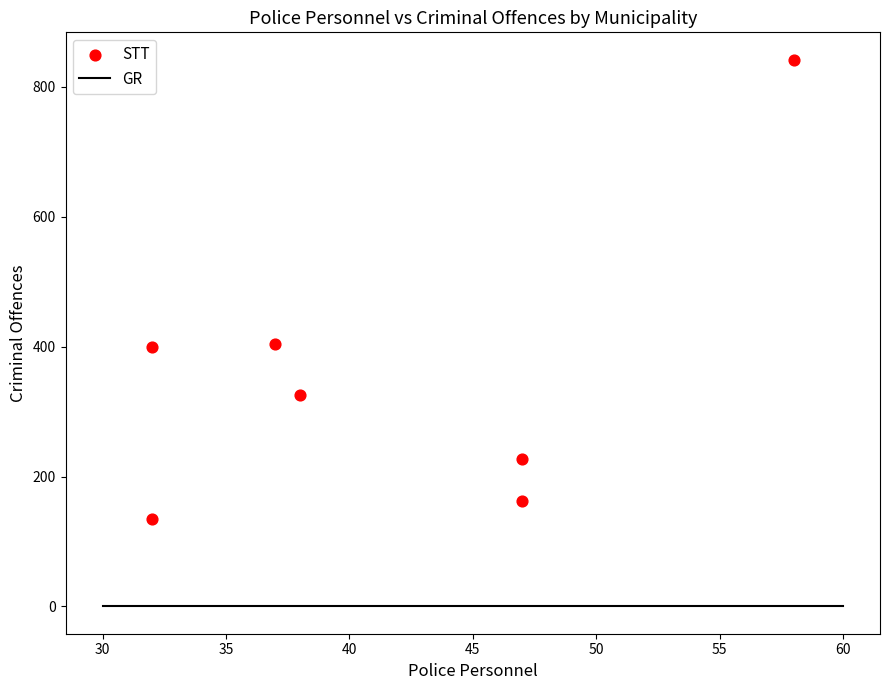

What is the range of X values (max minus min)?

26